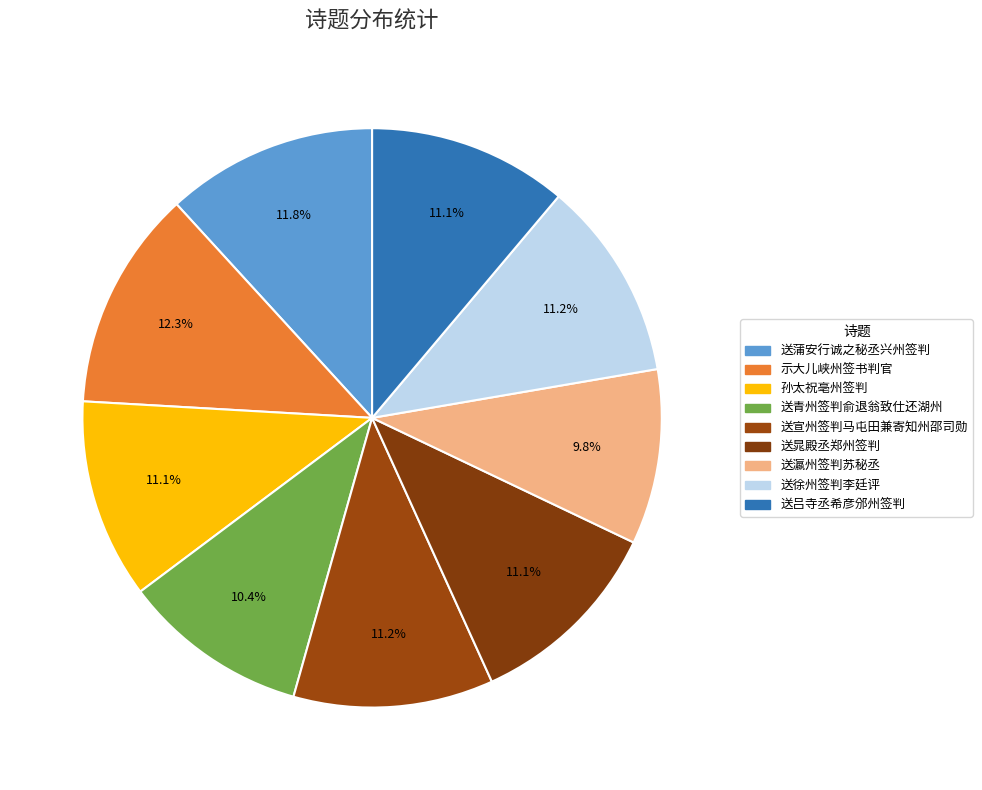

How many slices are in this pie chart?

9